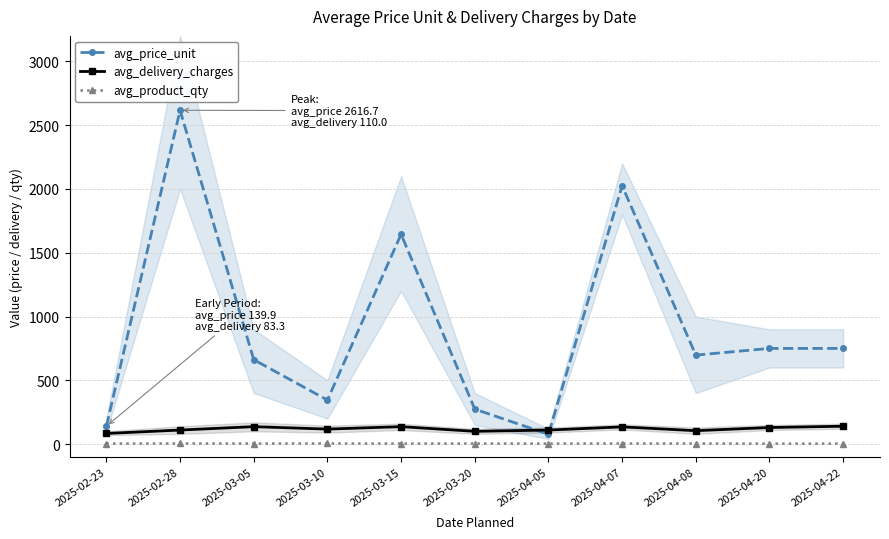

How many data points does each series have?

11